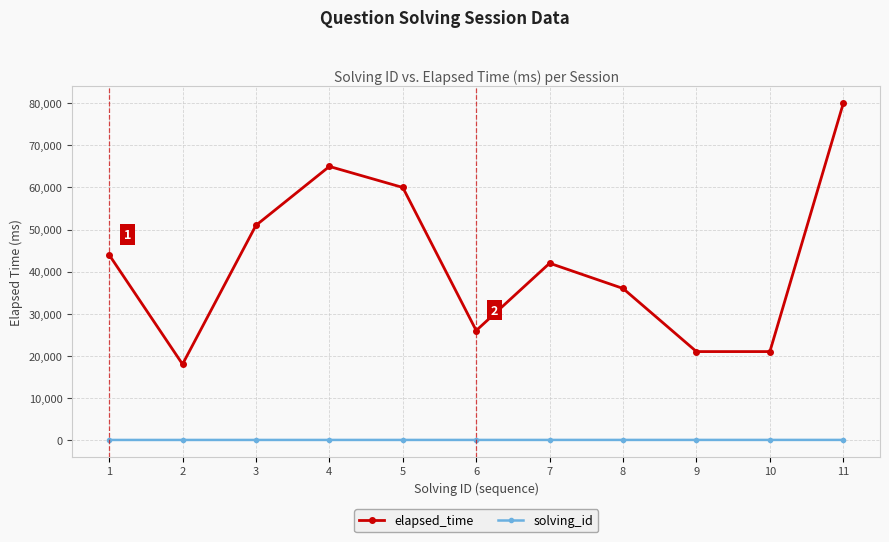

At which category does elapsed_time reach its first local peak?

4